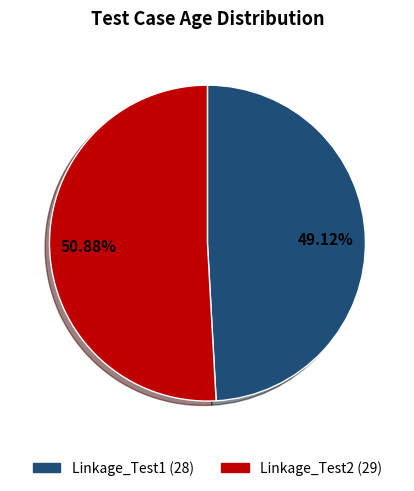

Which slice is the largest?

Linkage_Test2